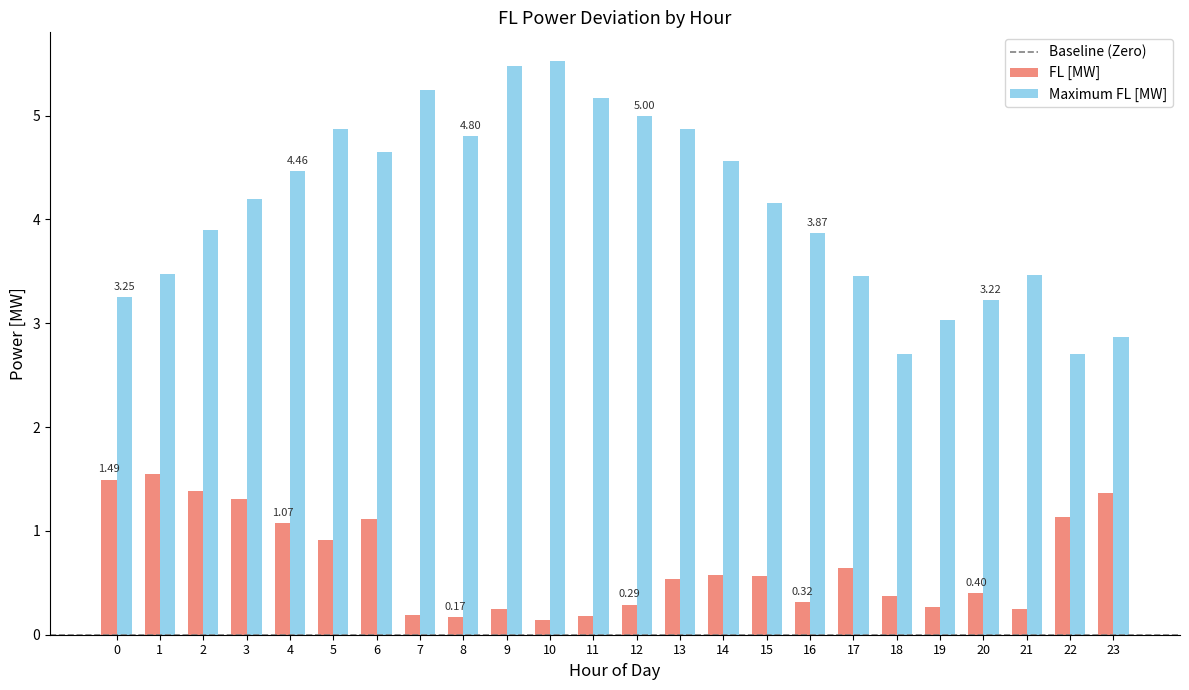

Which series has the widest spread of values?

Maximum FL [MW]